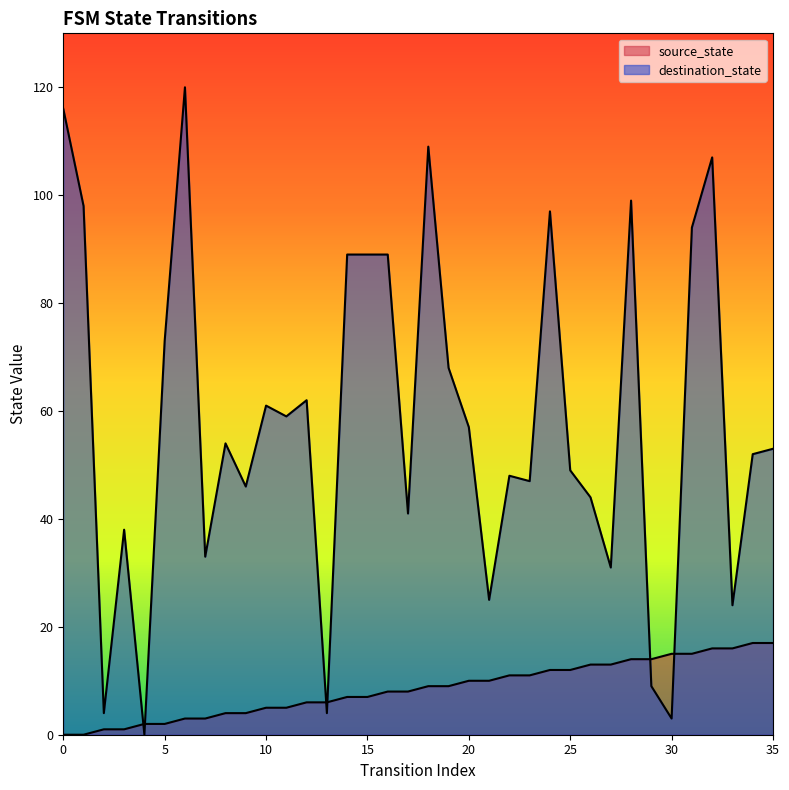

What is the average value of the destination_state series?

58